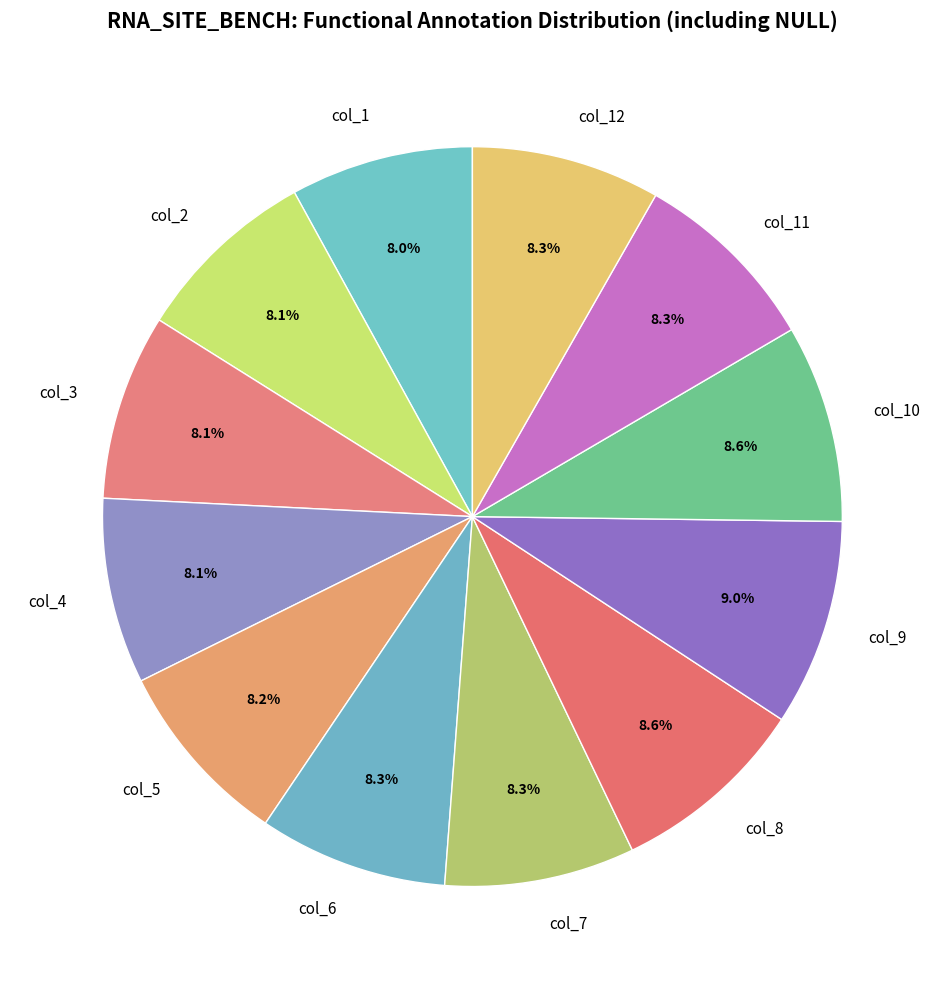

What percentage do col_12 and col_7 together represent?

16.6%